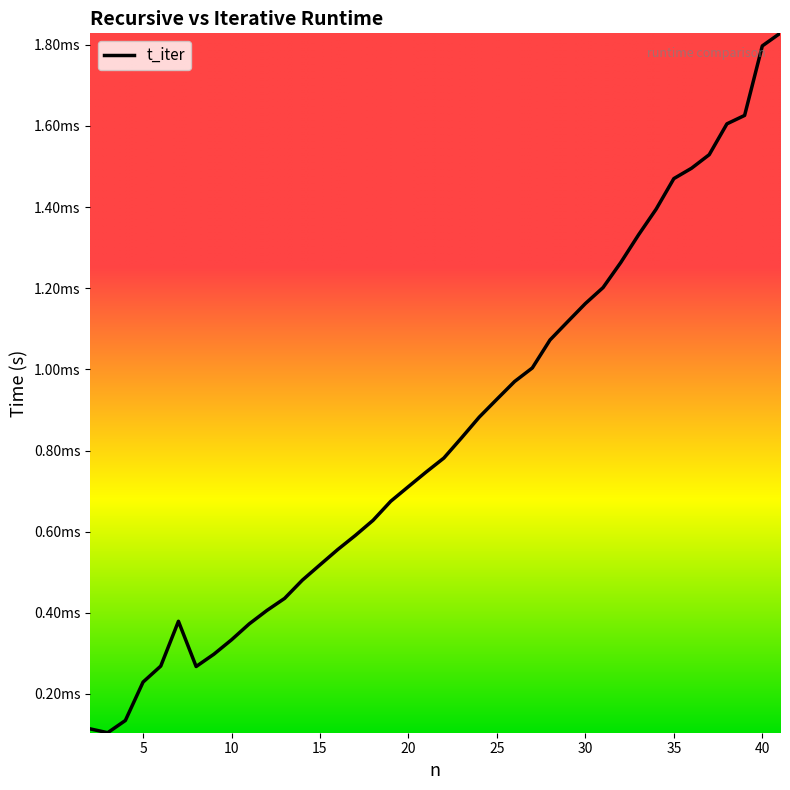

Is this an area chart (filled region under the line)?

No